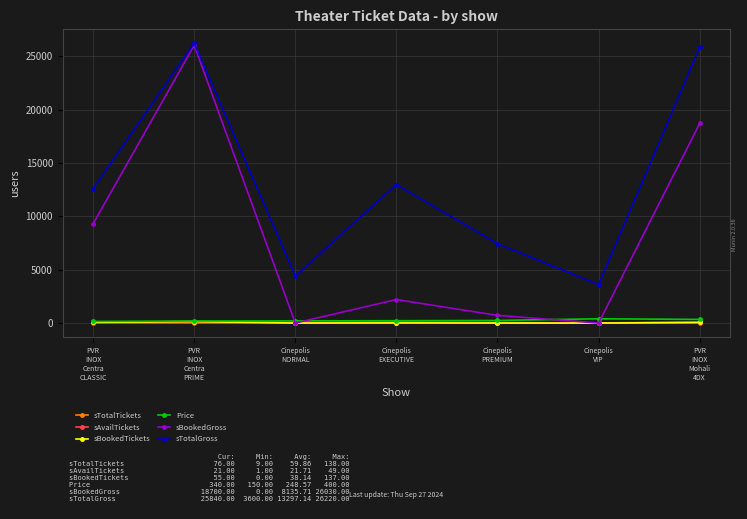

What is the maximum value shown in the chart?

26220